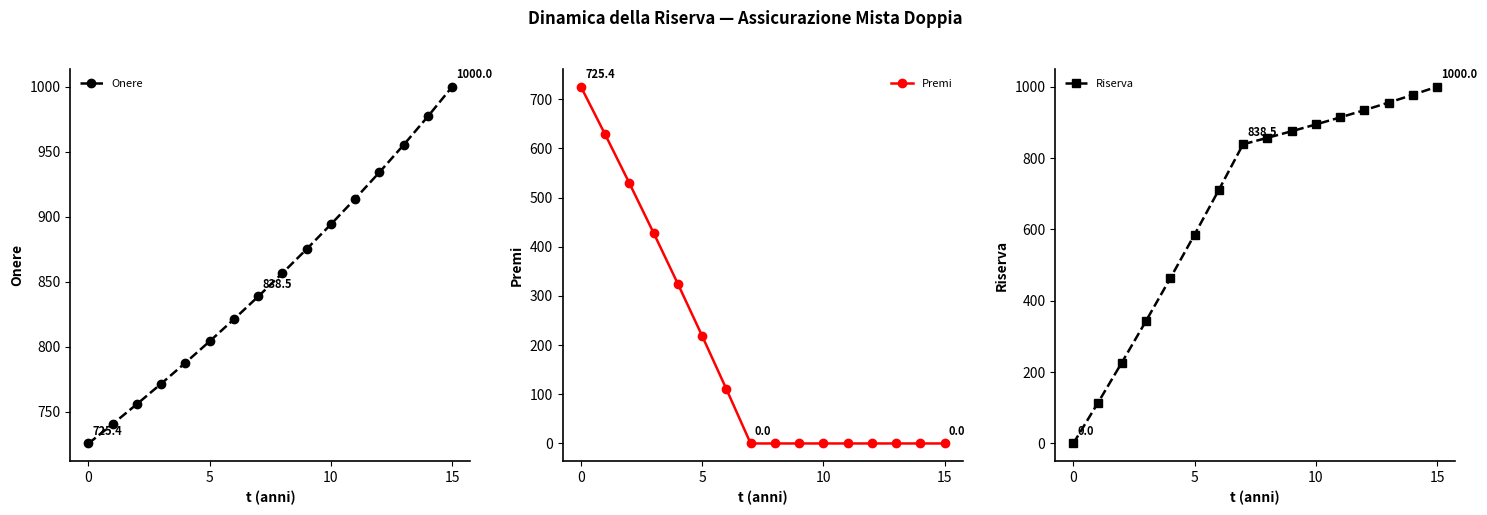

What is the average value of the Riserva series?

667.9